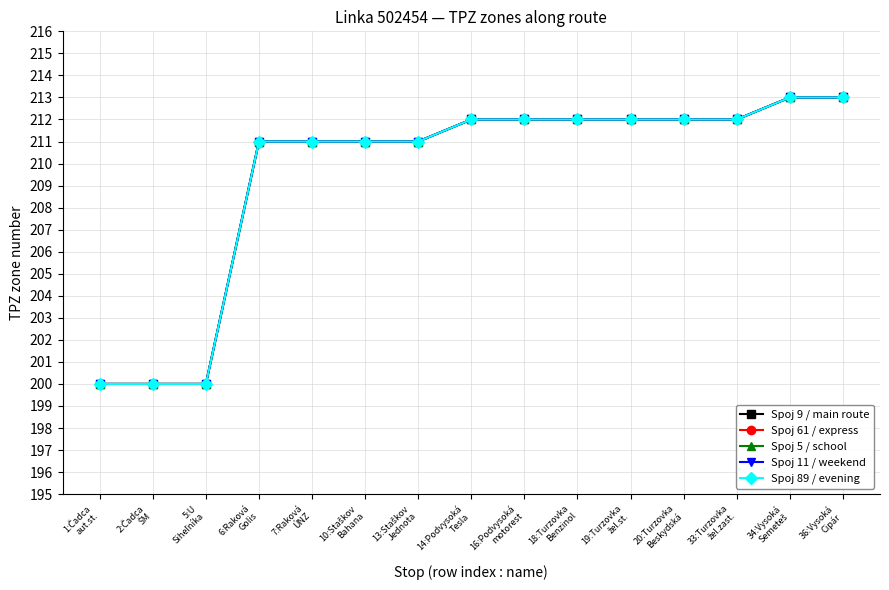

Does the chart have visible grid lines?

Yes